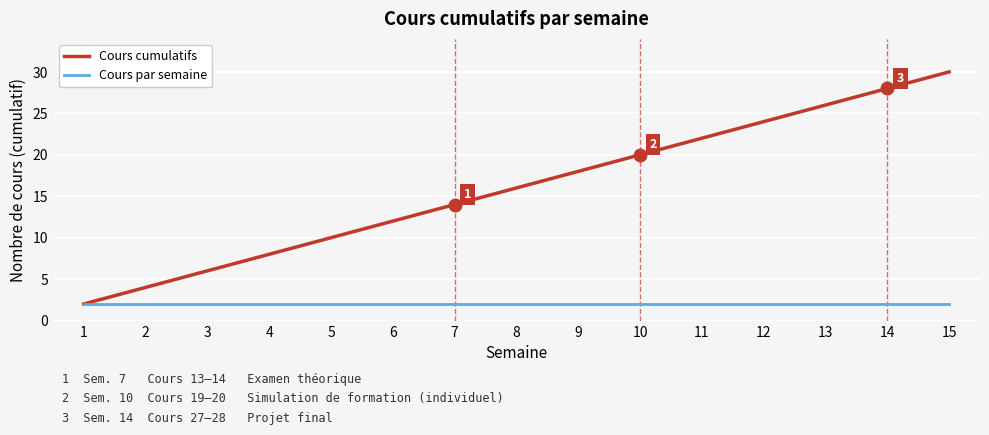

Is the value of Cours par semaine at 15 greater than the value of Cours cumulatifs at 12?

No